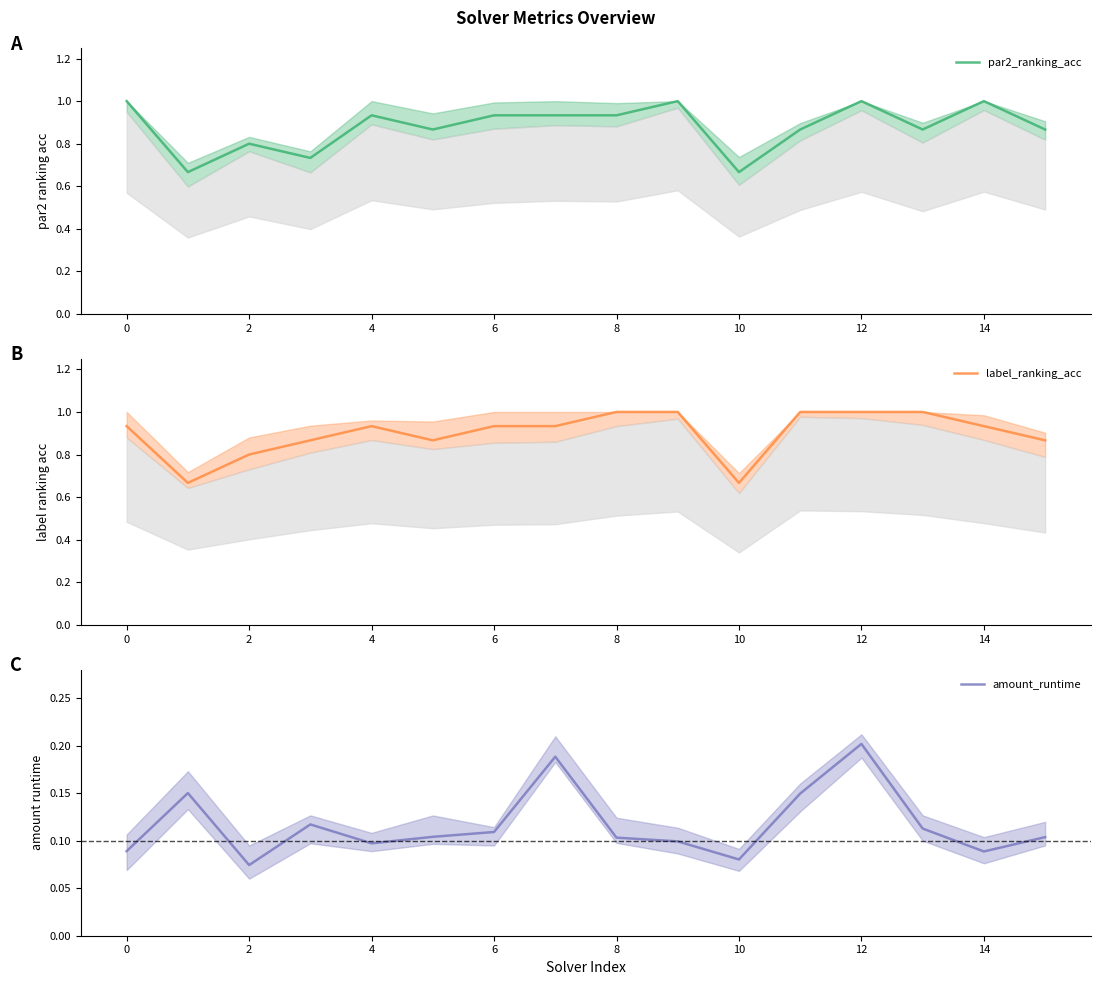

True or false: amount_runtime has a value of 0.0 at 4.

False